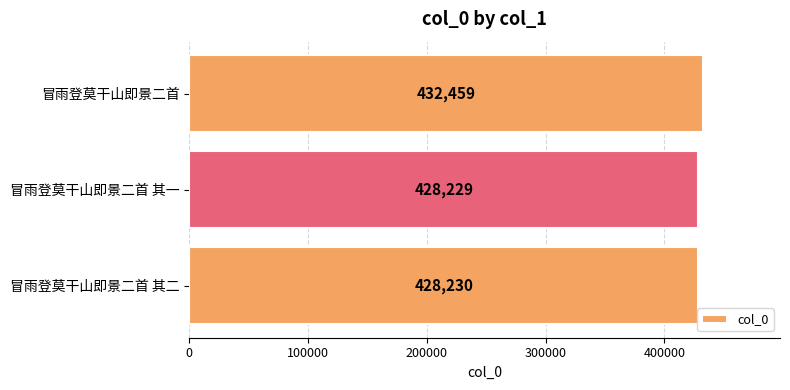

What is the difference between the maximum and minimum values?

4230